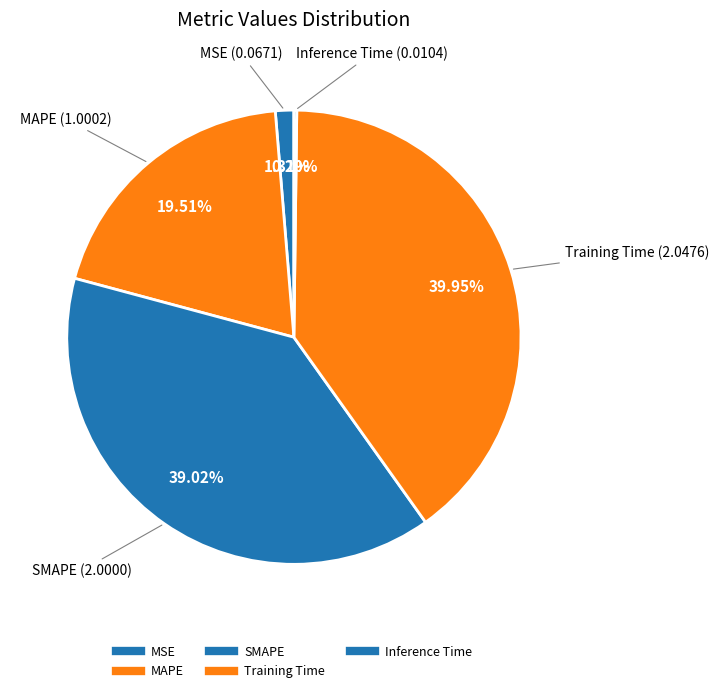

To the nearest percent, what is the average slice percentage?

20%